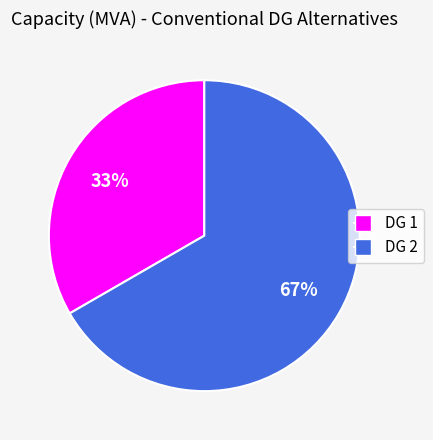

Is the sum of DG 2 and DG 1 greater than half?

Yes